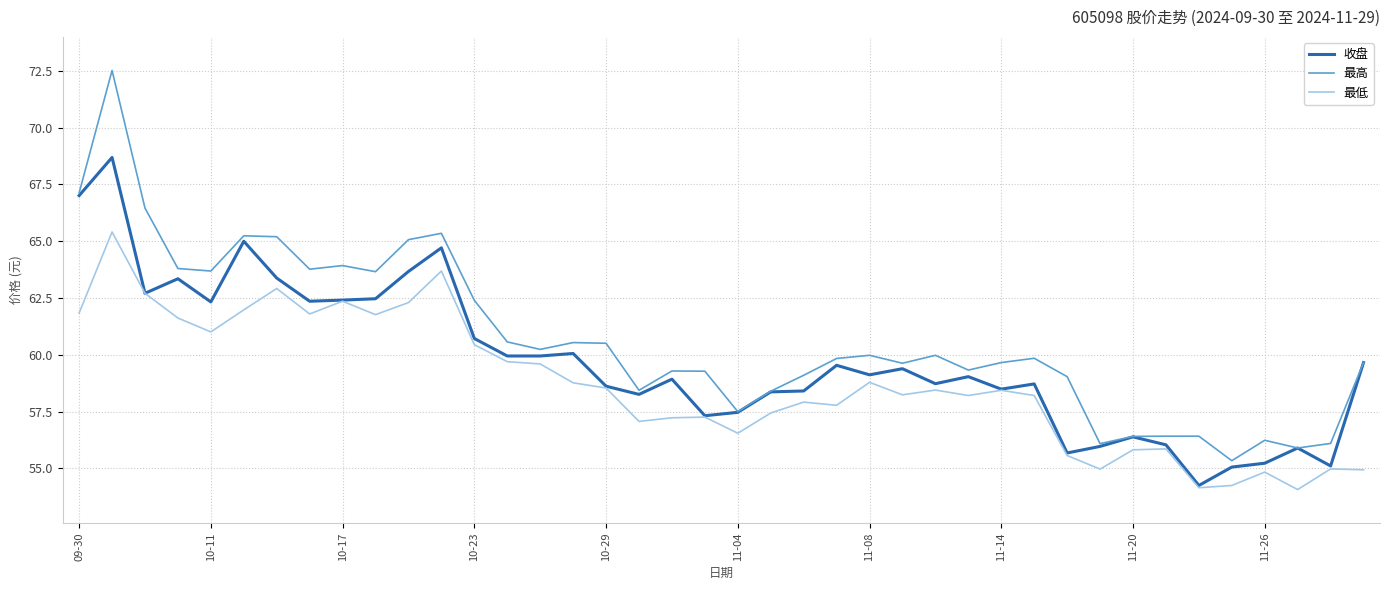

Which series has the largest total across all categories?

最高